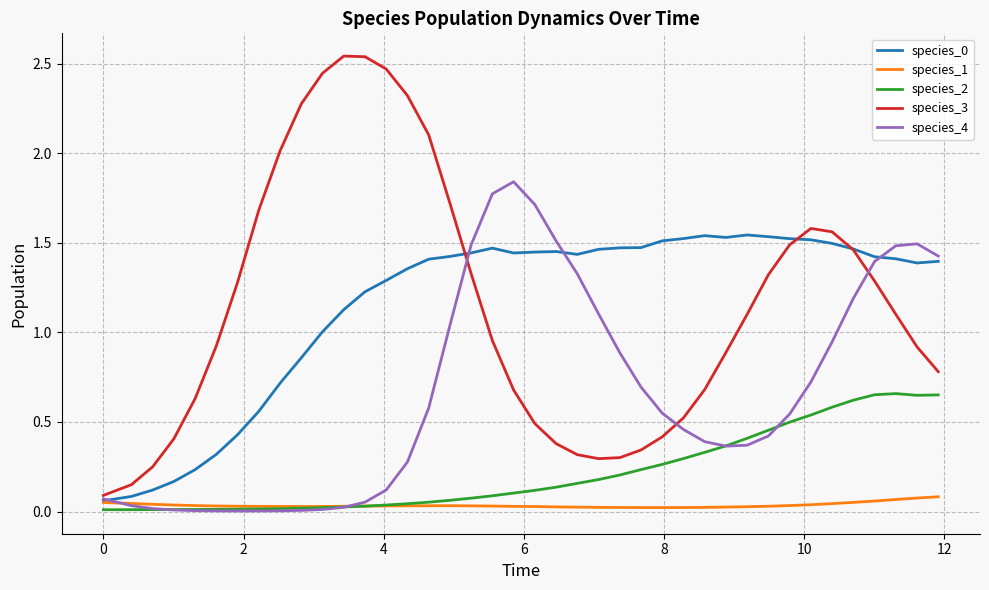

Which series has the widest spread of values?

species_3